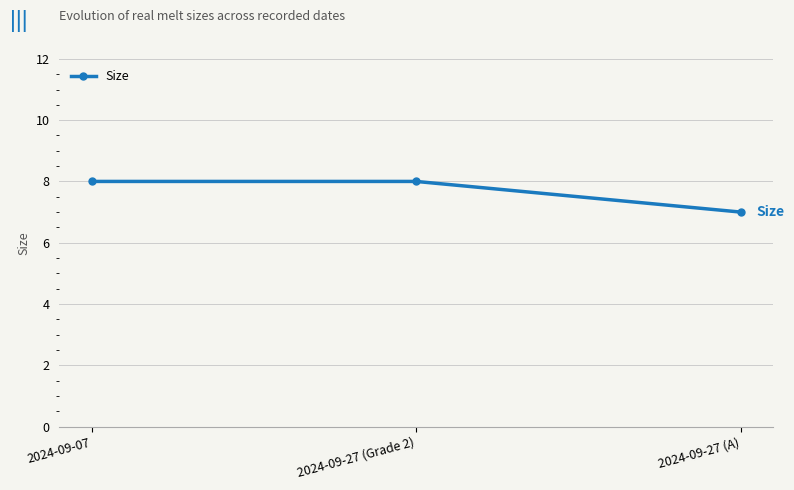

What is the change in value from 2024-09-27 (Grade 2) to 2024-09-27 (A)?

-1